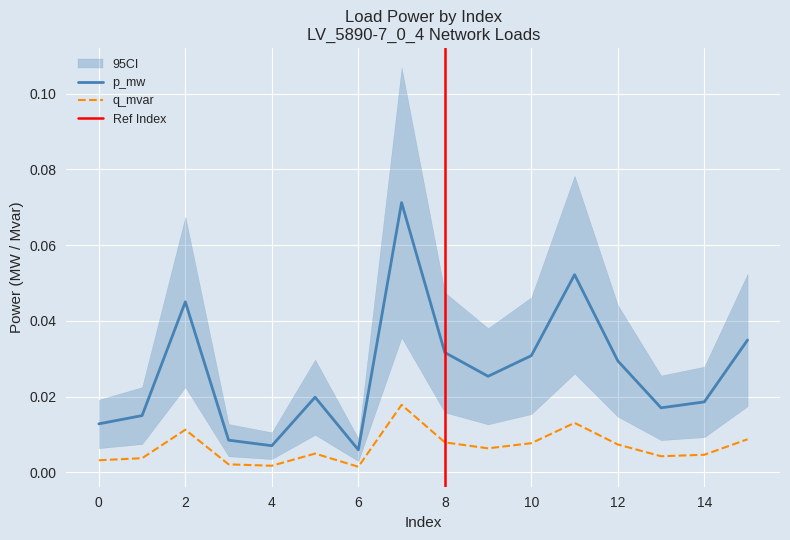

True or false: p_mw and q_mvar intersect in this chart.

False